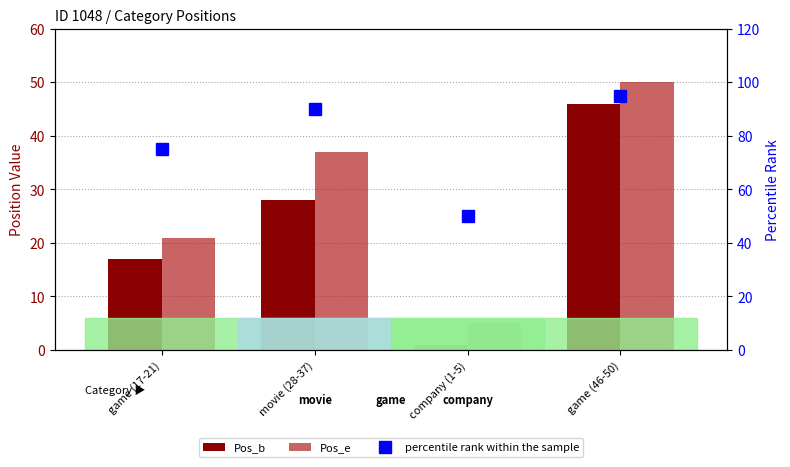

What is the difference between the second highest and second lowest values in the Pos_b series?

11